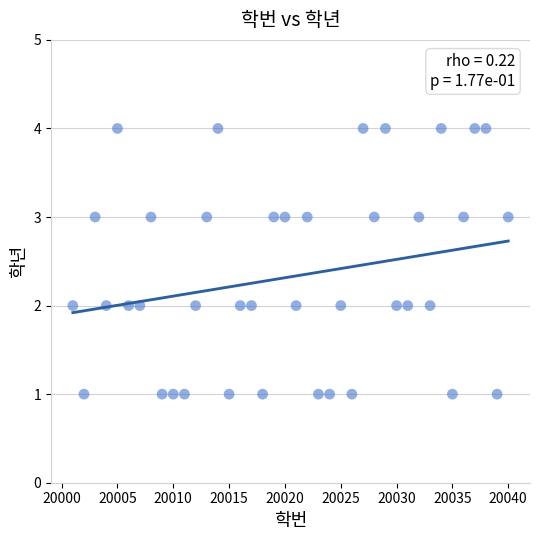

What is the range of Y values (max minus min)?

3